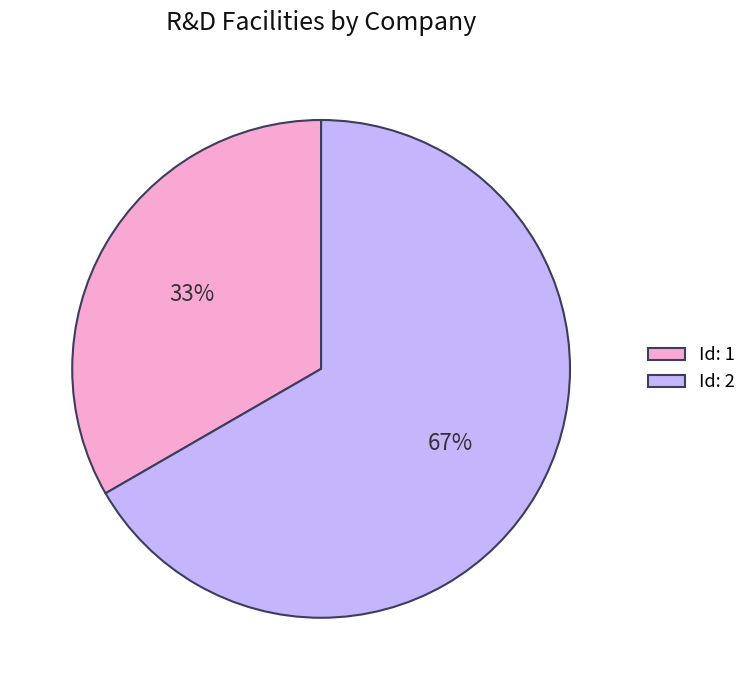

To the nearest percent, what is the average slice percentage?

50%